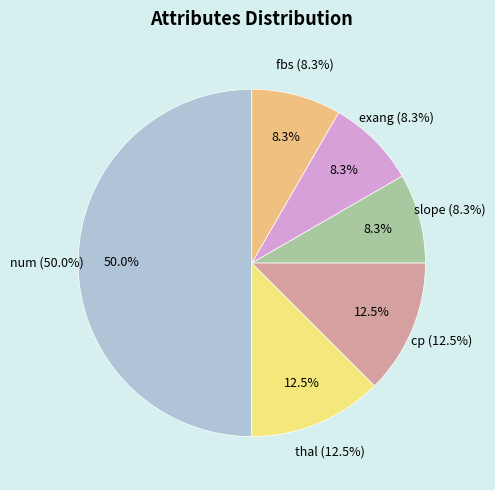

To the nearest percent, what is the difference between the largest and smallest slice percentages?

42%